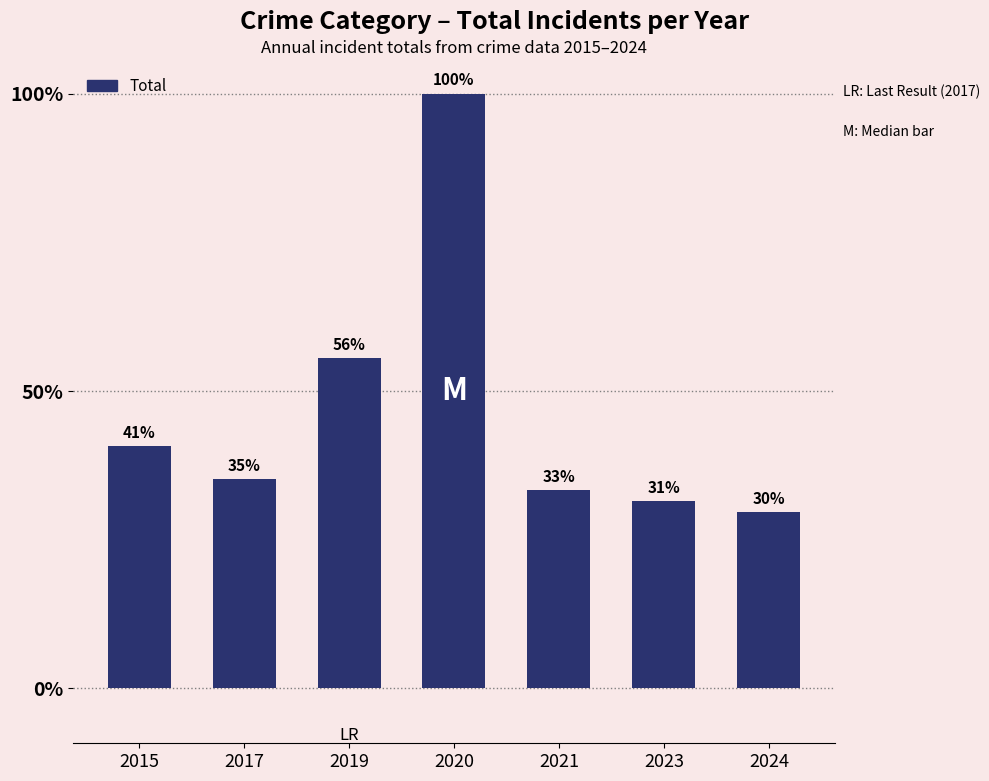

Does the chart contain any negative values?

No